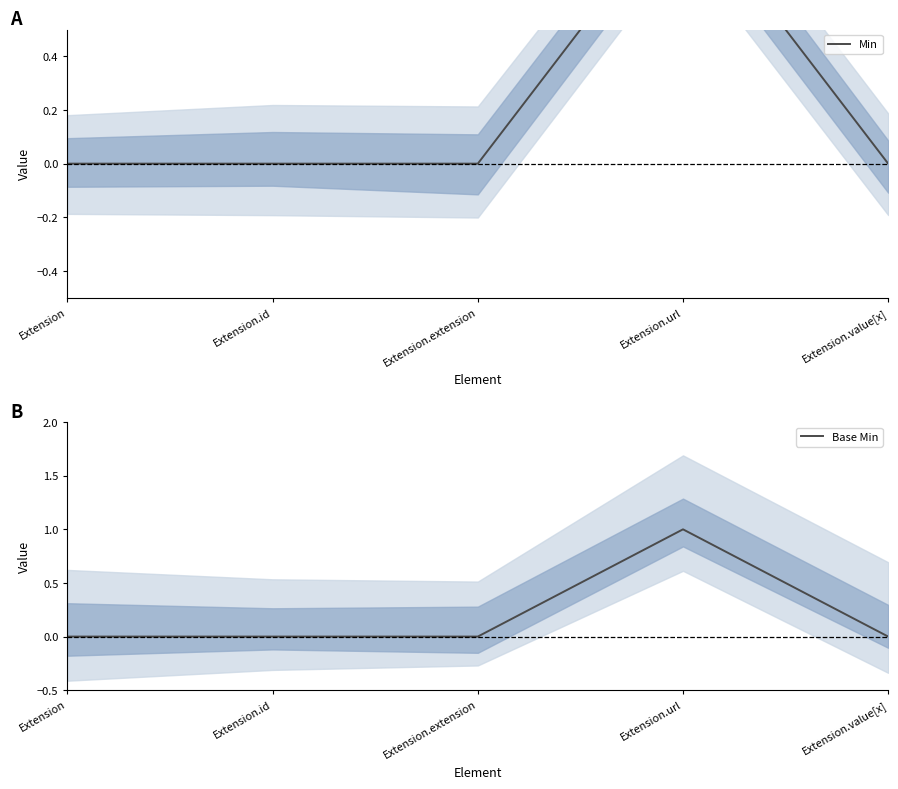

How many lines are shown in the chart?

2